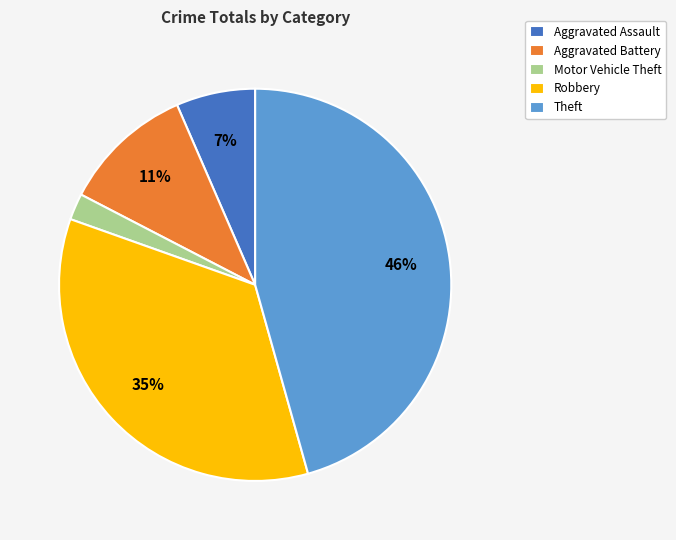

Between Aggravated Assault and Aggravated Battery, which is larger?

Aggravated Battery